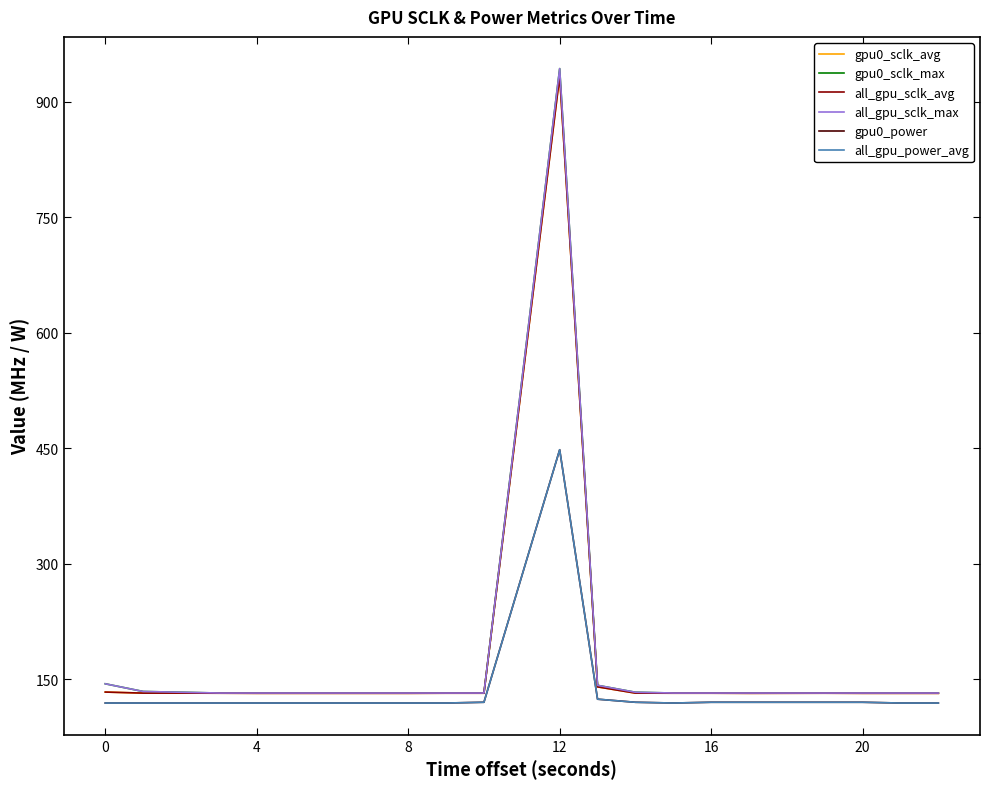

Is this an area chart (filled region under the line)?

No